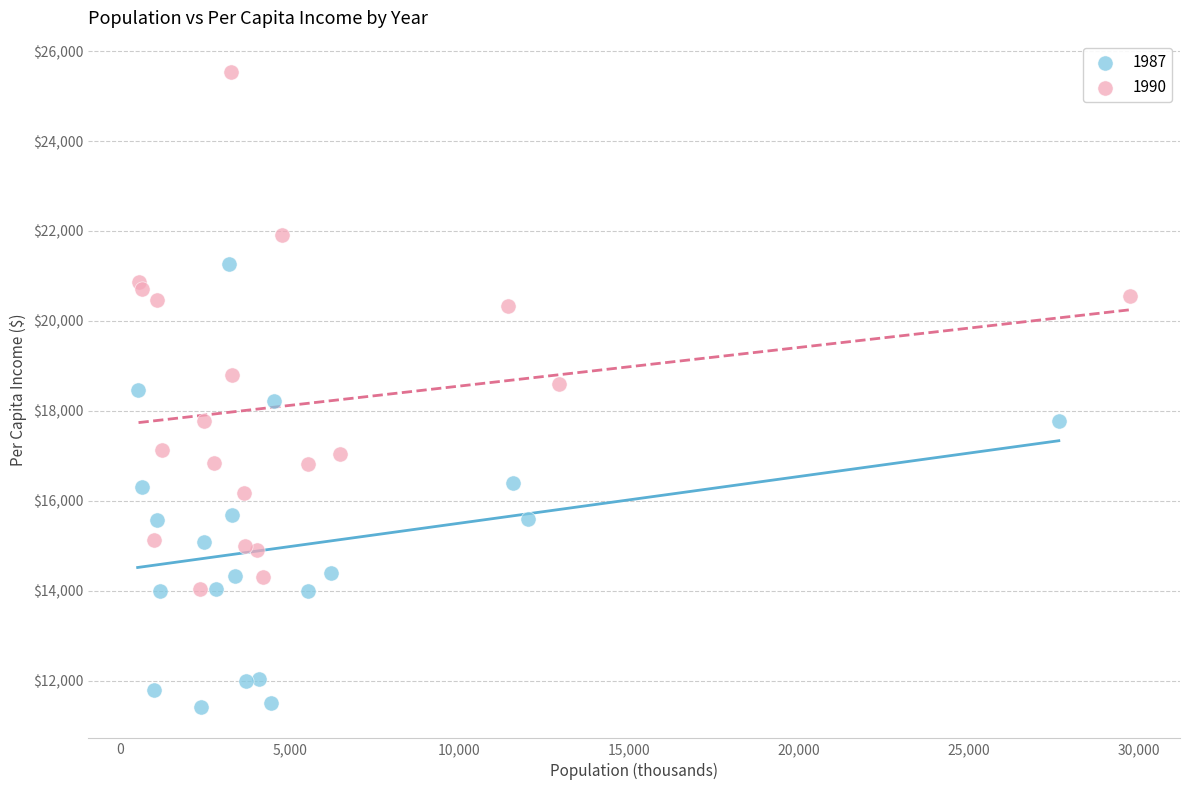

Which series has the widest spread of Y values?

1990